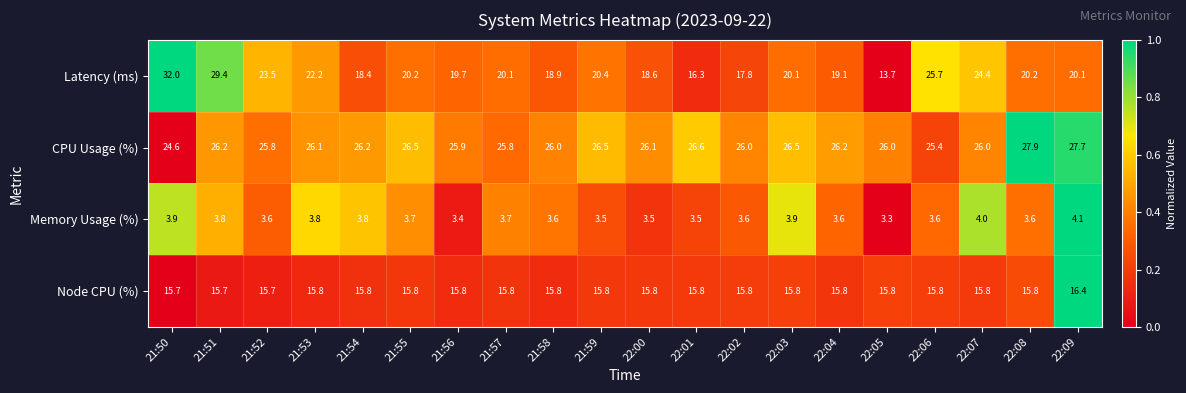

What is the sum of the Latency (ms) values at 21:57 and 21:59?

40.5